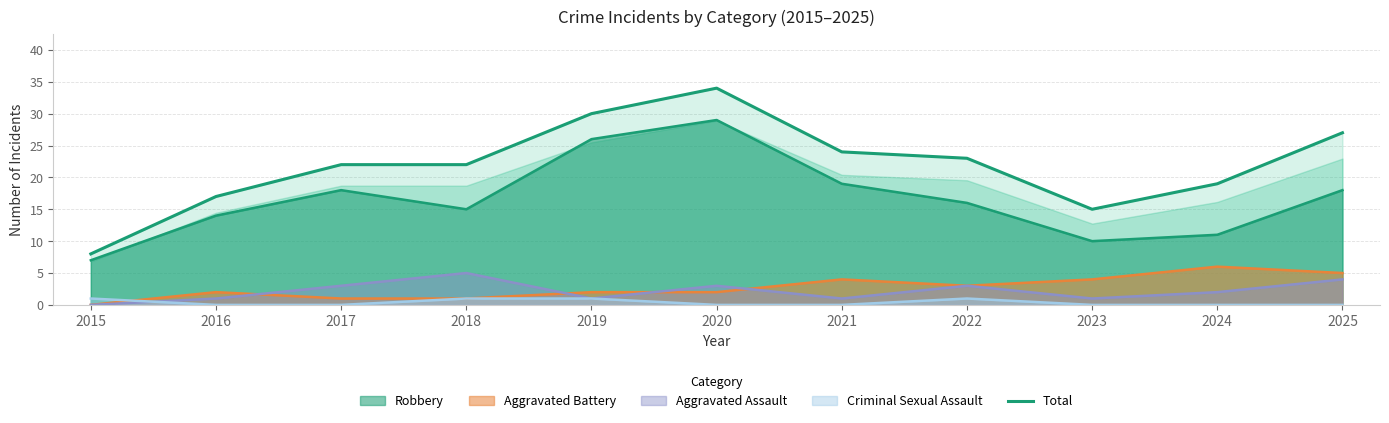

How many interior local peaks (higher than both neighbors) does the data have?

1